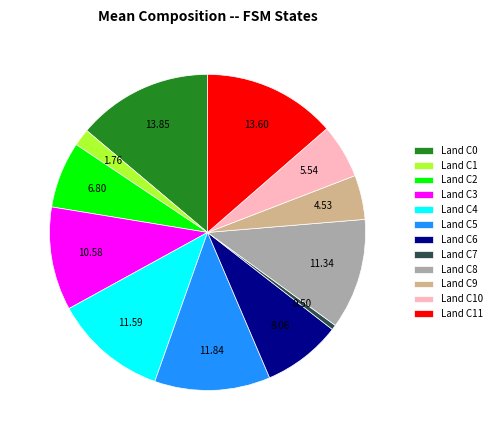

Count the number of slices in the pie.

12